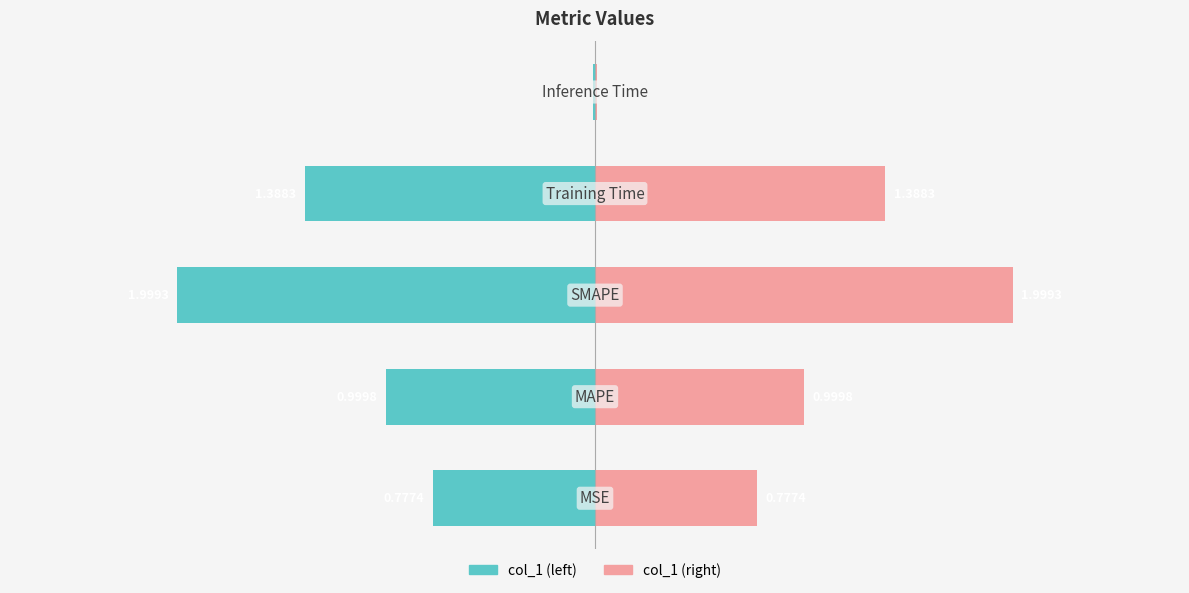

What position from the right is 0?

2